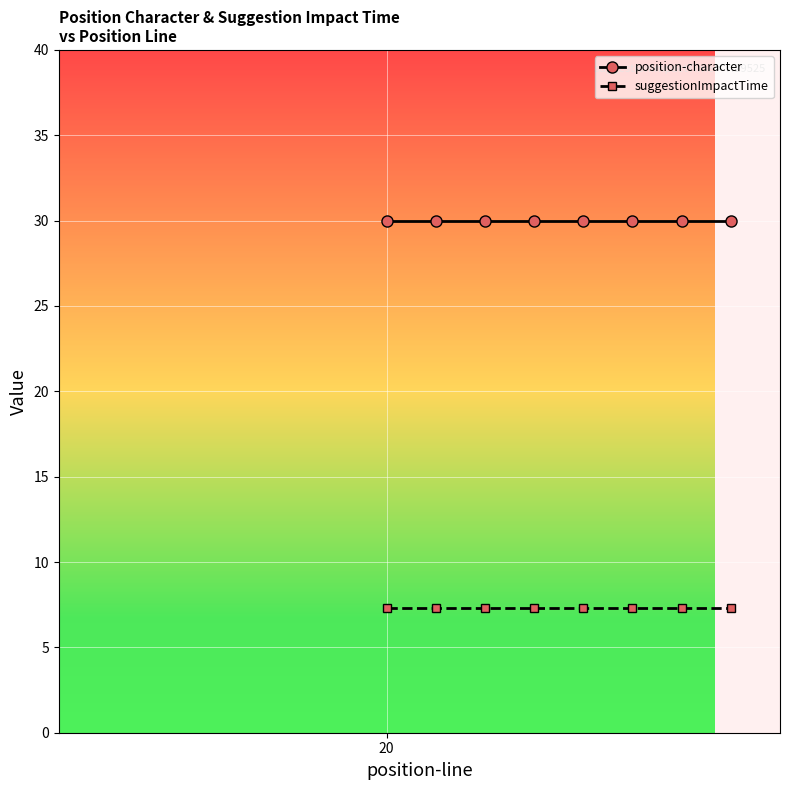

Reading right to left, extract all data points from this chart.

position-character: 7=30.0	6=30.0	5=30.0	4=30.0	3=30.0	2=30.0	1=30.0	20=30.0
suggestionImpactTime: 7=7.3	6=7.3	5=7.3	4=7.3	3=7.3	2=7.3	1=7.3	20=7.3